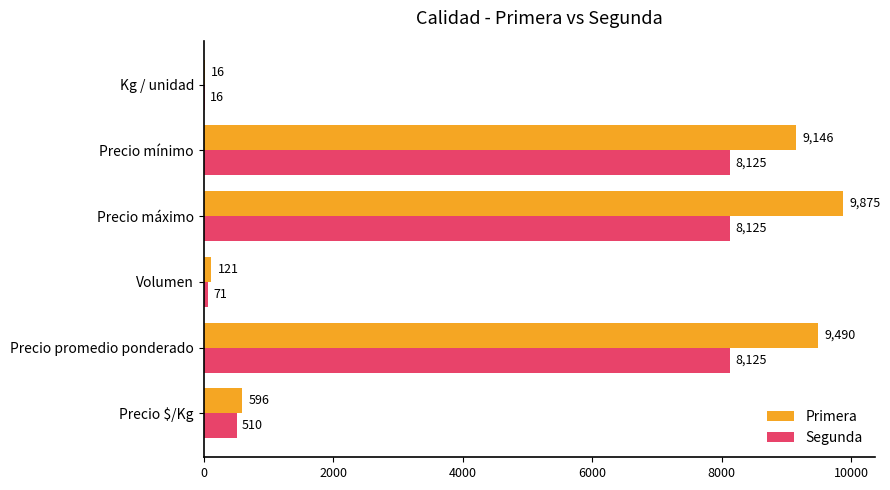

Which series has the largest total across all categories?

Primera